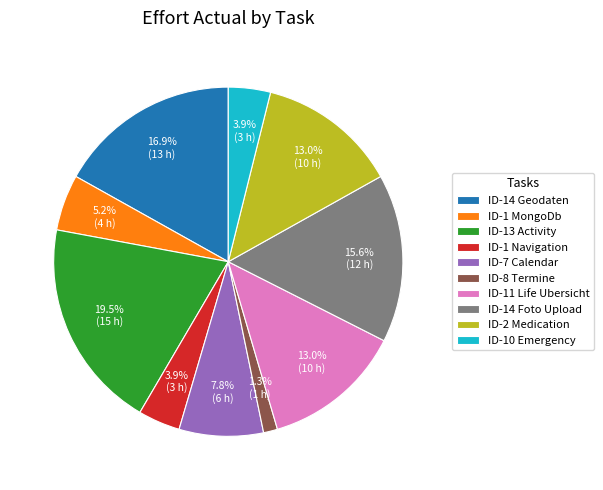

To the nearest percent, what percentage of the pie is ID-11 Life Ubersicht?

13%